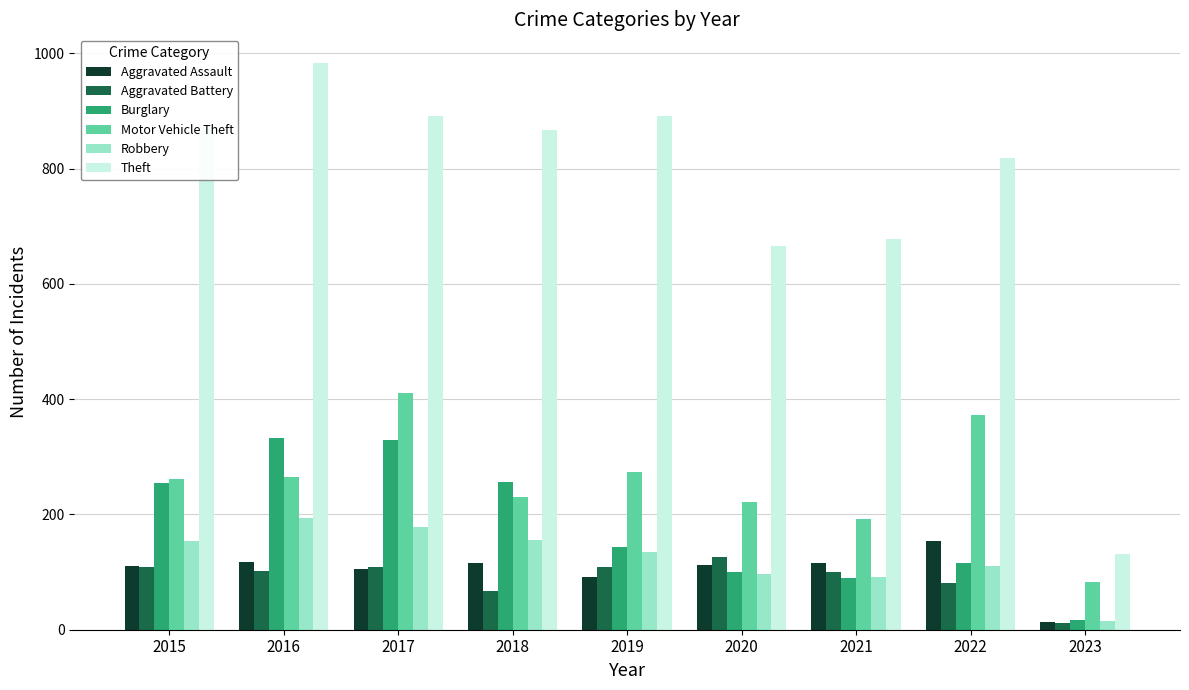

Between 2020 and 2023, which series saw the biggest shift?

Theft